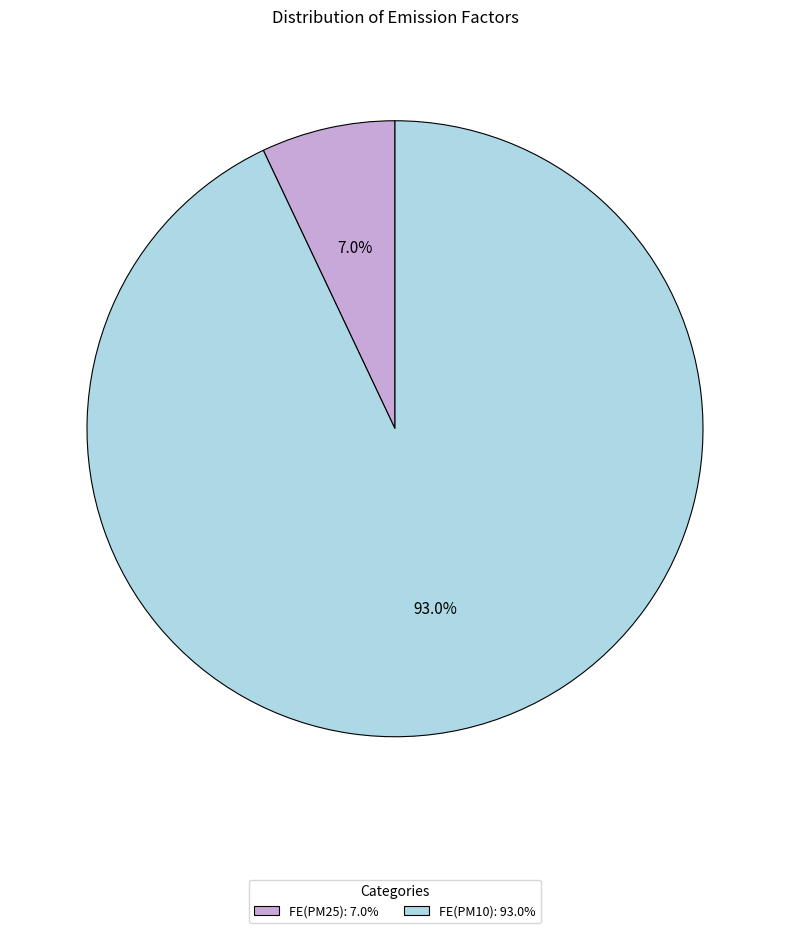

Which slice represents more than half of the pie?

FE(PM10)